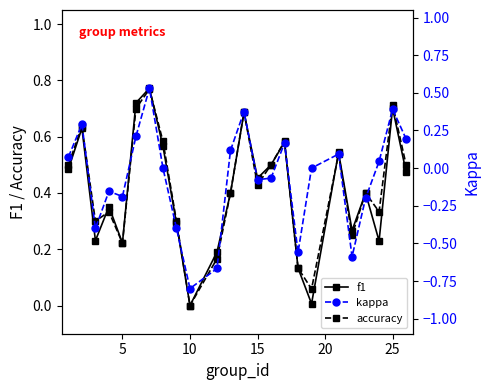

At which label does accuracy reach its minimum?

10